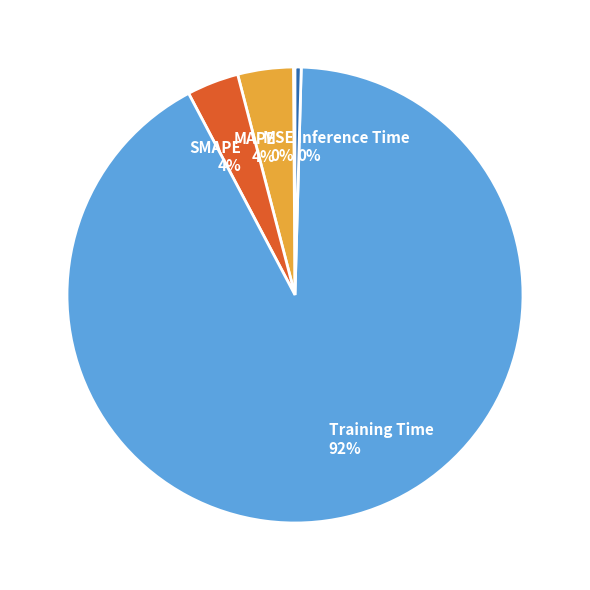

Is the sum of MAPE 4% and SMAPE 4% greater than half?

No